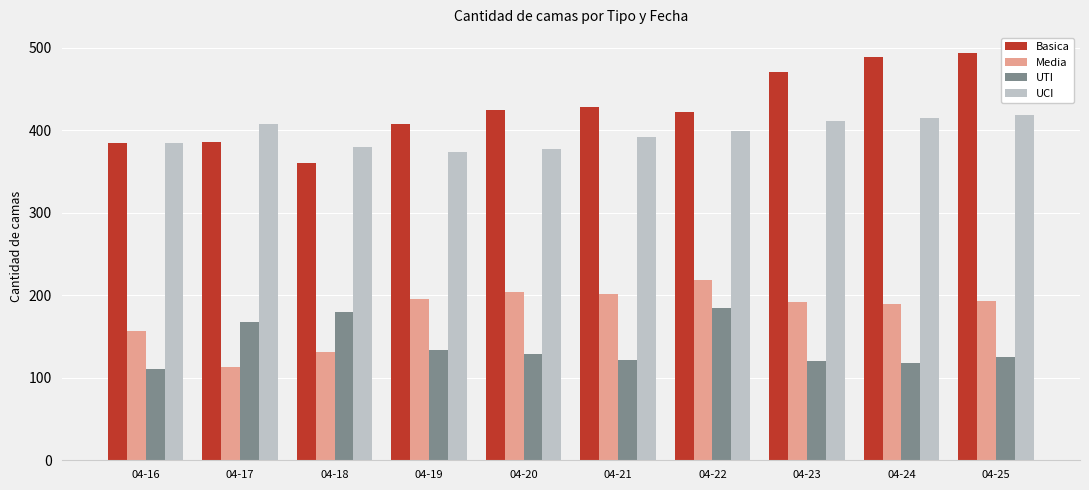

What is the maximum value shown in the chart?

494